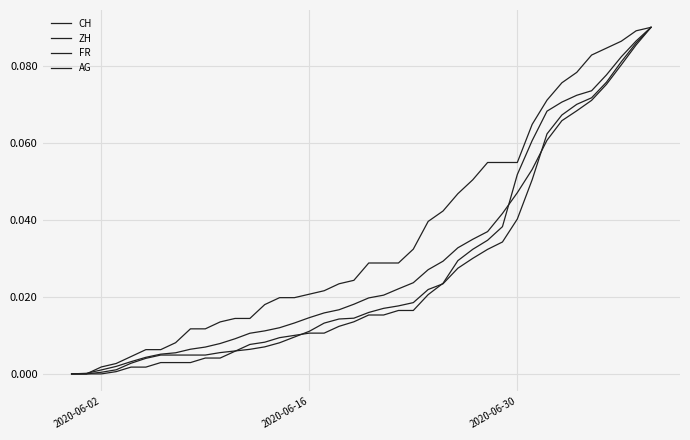

Reading right to left, extract all data points from this chart.

CH: 0.1	0.1	0.1	0.1	0.1	0.1	0.1	0.1	0.1	0.0	0.0	0.0	0.0	0.0	0.0	0.0	0.0	0.0	0.0	0.0	0.0	0.0	0.0	0.0	0.0	0.0	0.0	0.0	0.0	0.0	0.0	0.0	0.0	0.0	0.0	0.0	0.0	0.0	0.0	0.0
ZH: 0.1	0.1	0.1	0.1	0.1	0.1	0.1	0.1	0.1	0.0	0.0	0.0	0.0	0.0	0.0	0.0	0.0	0.0	0.0	0.0	0.0	0.0	0.0	0.0	0.0	0.0	0.0	0.0	0.0	0.0	0.0	0.0	0.0	0.0	0.0	0.0	0.0	0.0	0.0	0.0
FR: 0.1	0.1	0.1	0.1	0.1	0.1	0.1	0.1	0.1	0.1	0.1	0.1	0.1	0.0	0.0	0.0	0.0	0.0	0.0	0.0	0.0	0.0	0.0	0.0	0.0	0.0	0.0	0.0	0.0	0.0	0.0	0.0	0.0	0.0	0.0	0.0	0.0	0.0	0.0	0.0
AG: 0.1	0.1	0.1	0.1	0.1	0.1	0.1	0.1	0.1	0.1	0.0	0.0	0.0	0.0	0.0	0.0	0.0	0.0	0.0	0.0	0.0	0.0	0.0	0.0	0.0	0.0	0.0	0.0	0.0	0.0	0.0	0.0	0.0	0.0	0.0	0.0	0.0	0.0	0.0	0.0